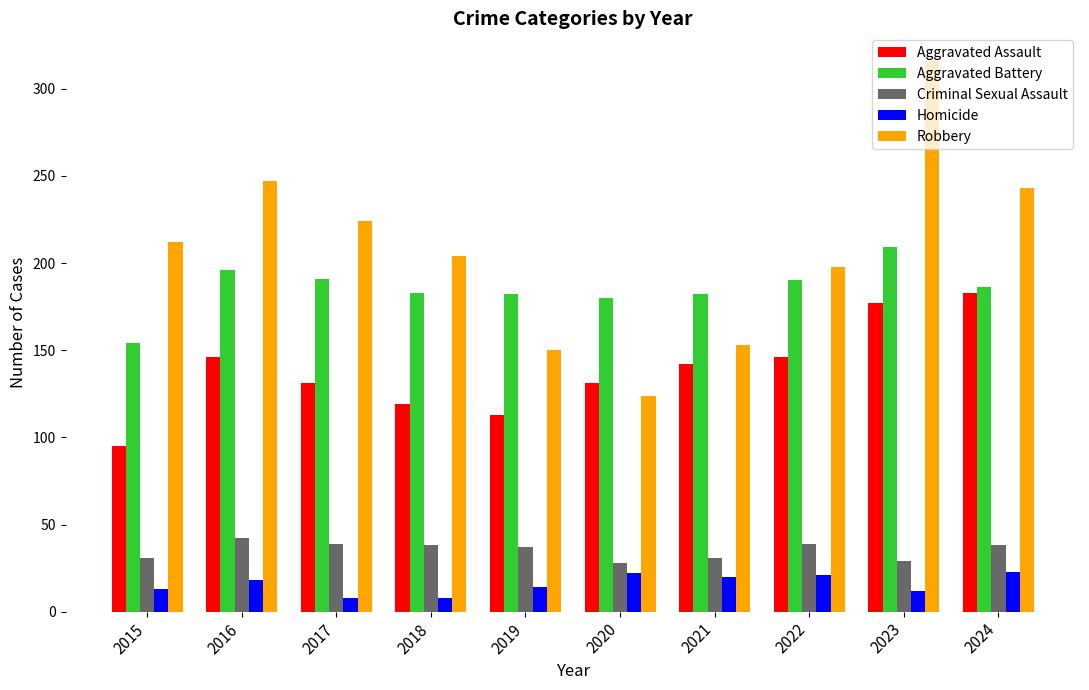

List the series in order of their peak value, lowest first.

Homicide, Criminal Sexual Assault, Aggravated Assault, Aggravated Battery, Robbery